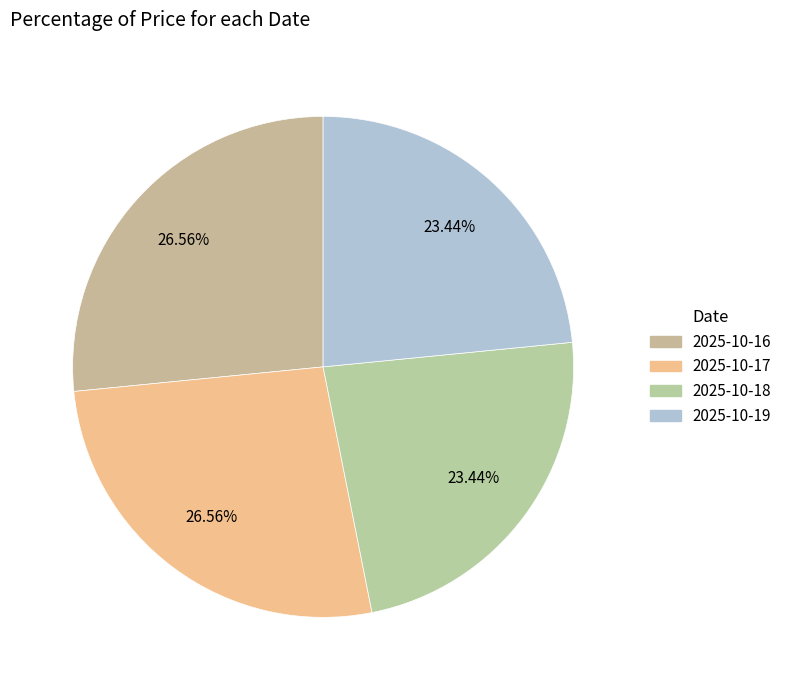

Does 2025-10-19 represent more than half of the total?

No